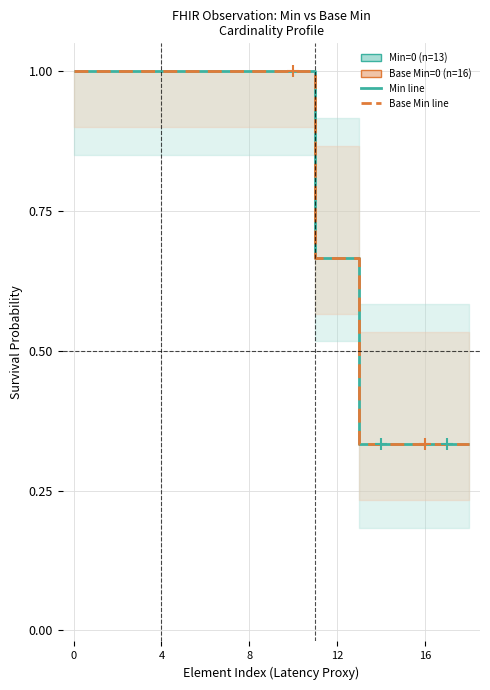

What is the value of the Base Min=0 (n=16) point at the 15th from the left?

0.3